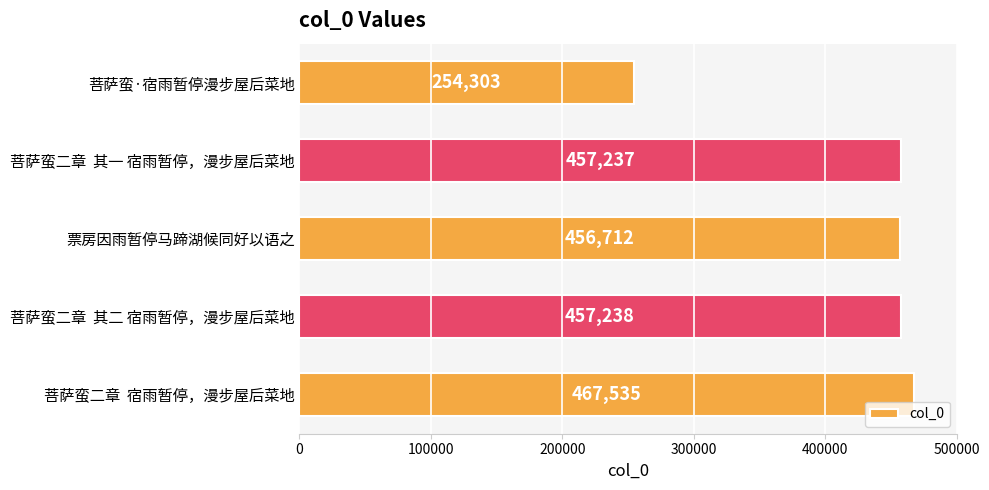

Does the chart contain stacked bars?

No